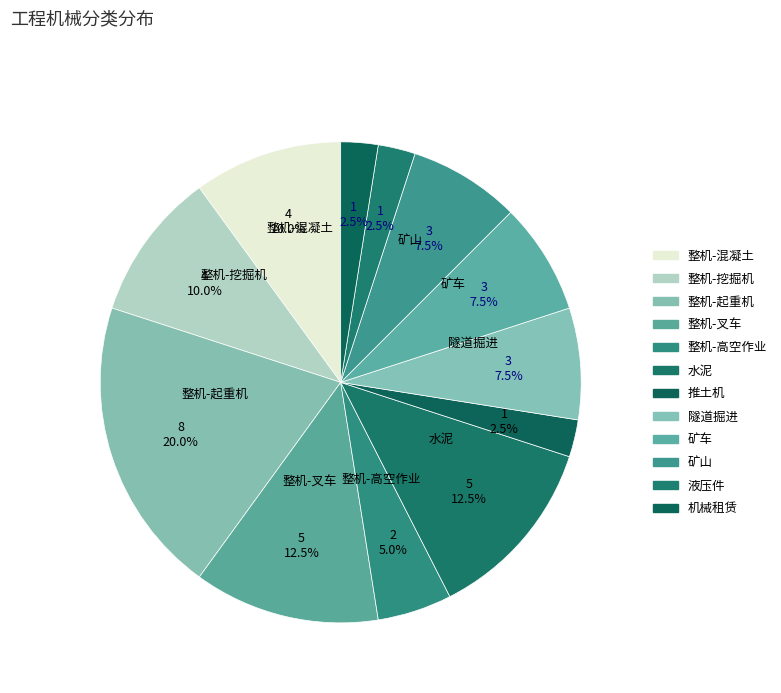

What is the largest slice in the pie chart?

整机-起重机